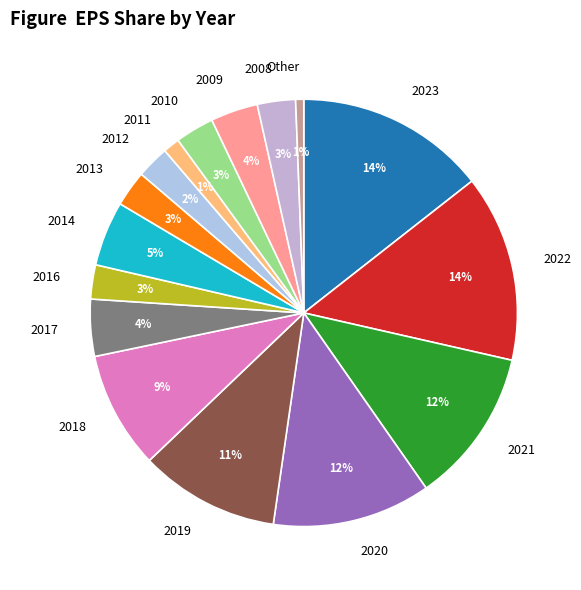

Between 2019 and 2008, which is larger?

2019